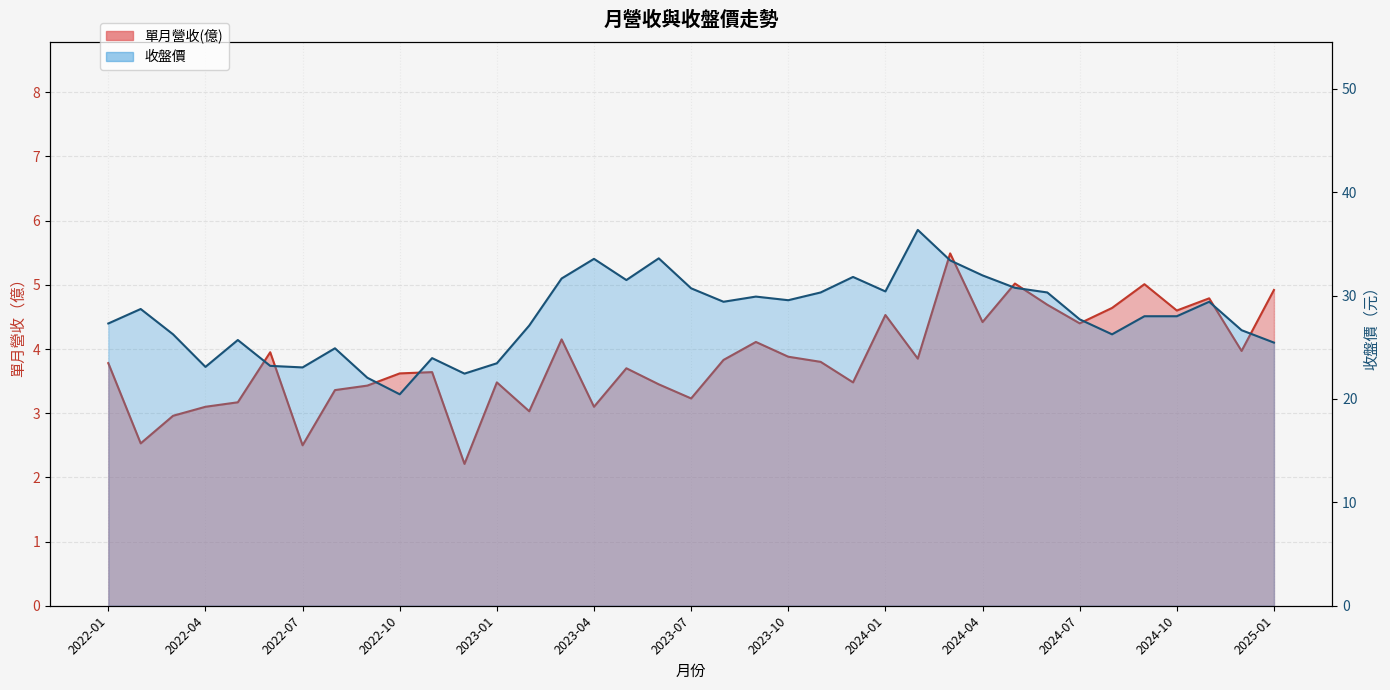

At 2023-12, list the series in order from largest to smallest.

收盤價, 單月營收(億)